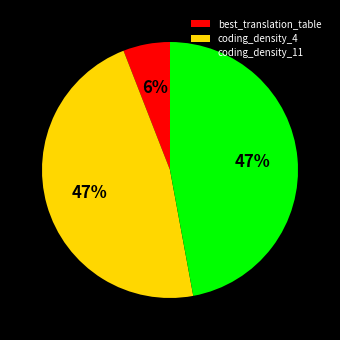

How many slices are in this pie chart?

3